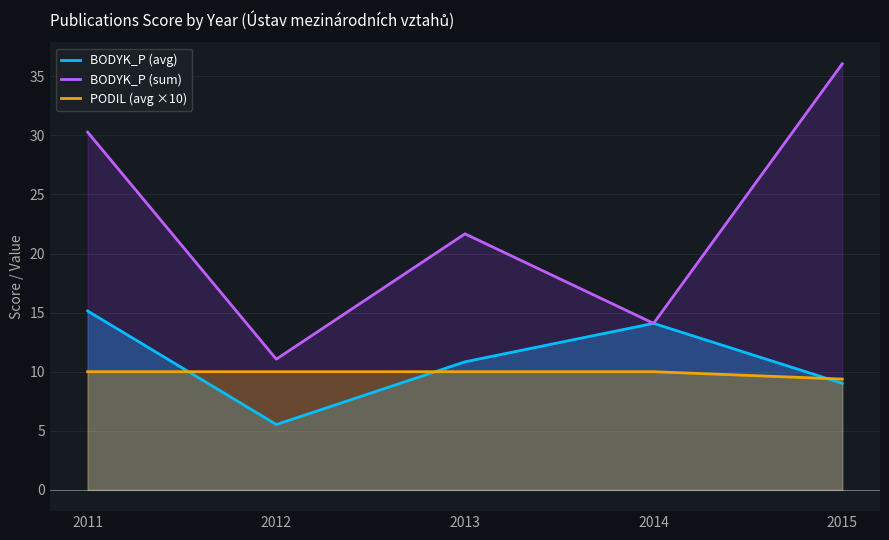

What is the sum of all BODYK_P (sum) values?

113.1